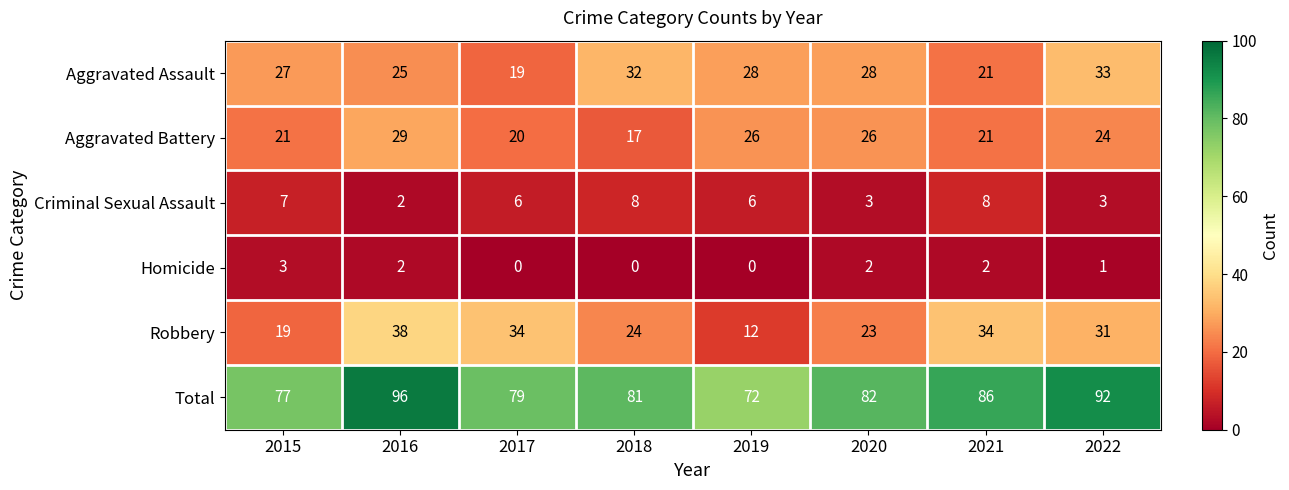

Rank the series by their maximum value, from highest to lowest.

Total, Robbery, Aggravated Assault, Aggravated Battery, Criminal Sexual Assault, Homicide